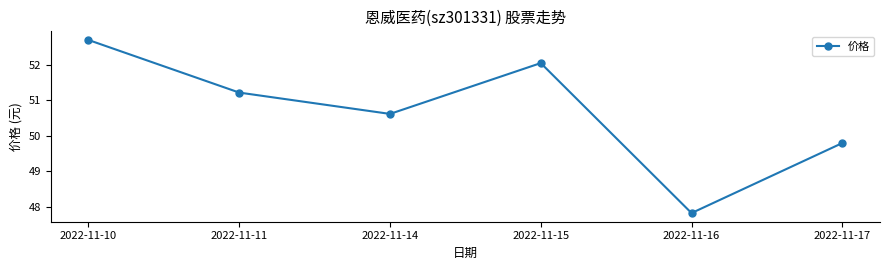

At which category does the chart reach its peak across all series?

2022-11-10